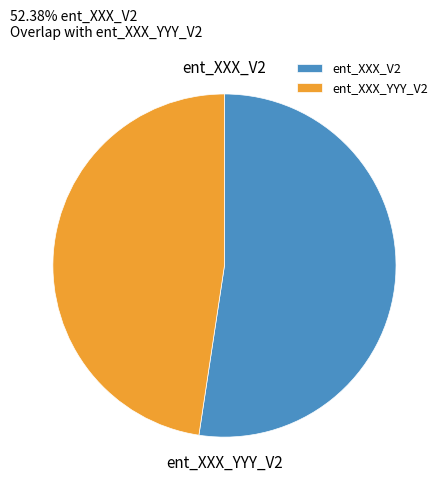

Count the number of slices in the pie.

2